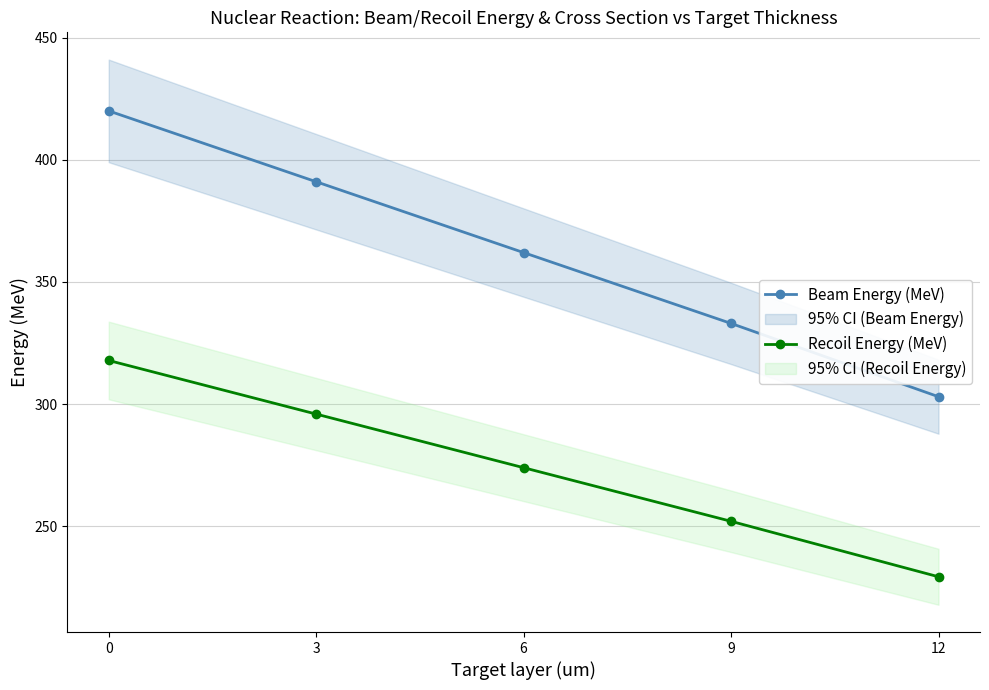

True or false: Beam Energy (MeV) has more than 2 interior local peaks.

False